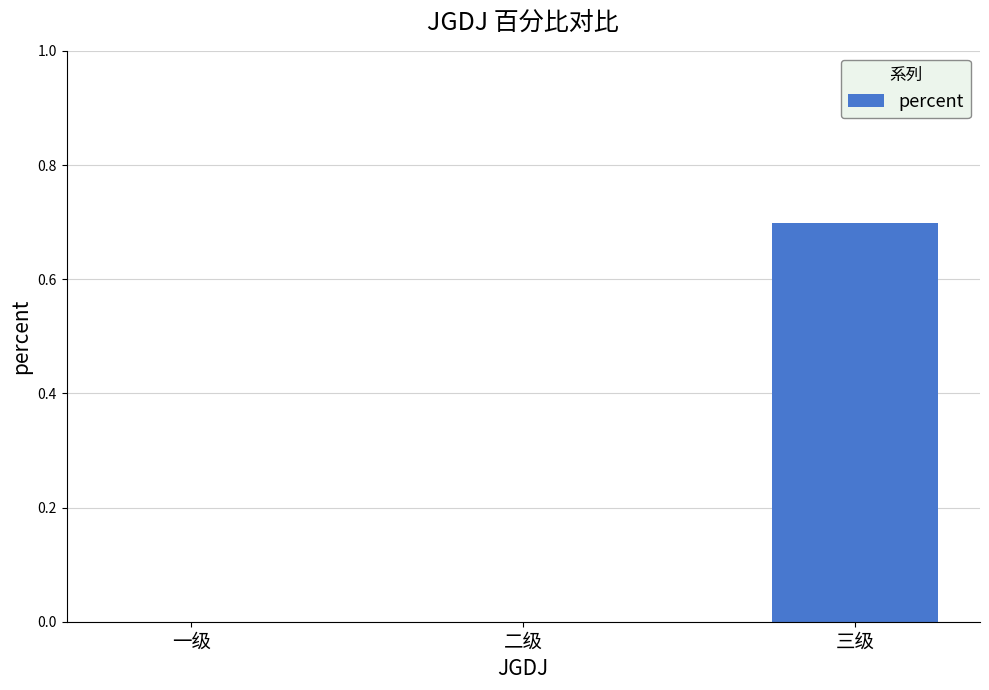

What is the average value?

0.2